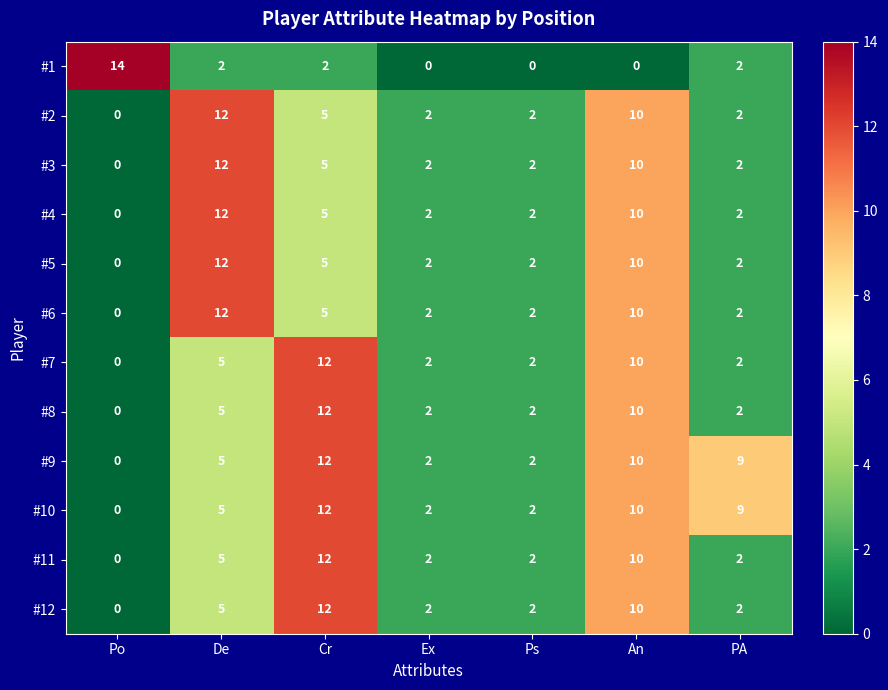

Count the #2 values in the range 2 to 10.

5